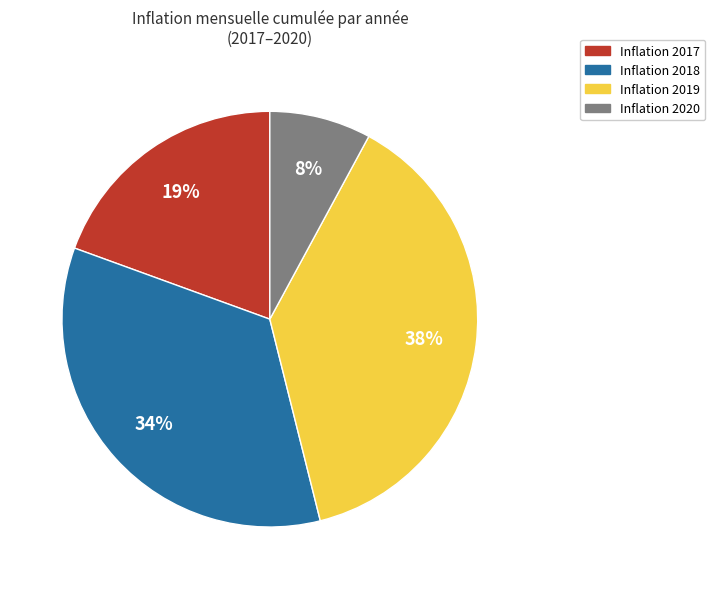

Approximately how many times larger is the value at Inflation 2017 compared to Inflation 2018?

0.6